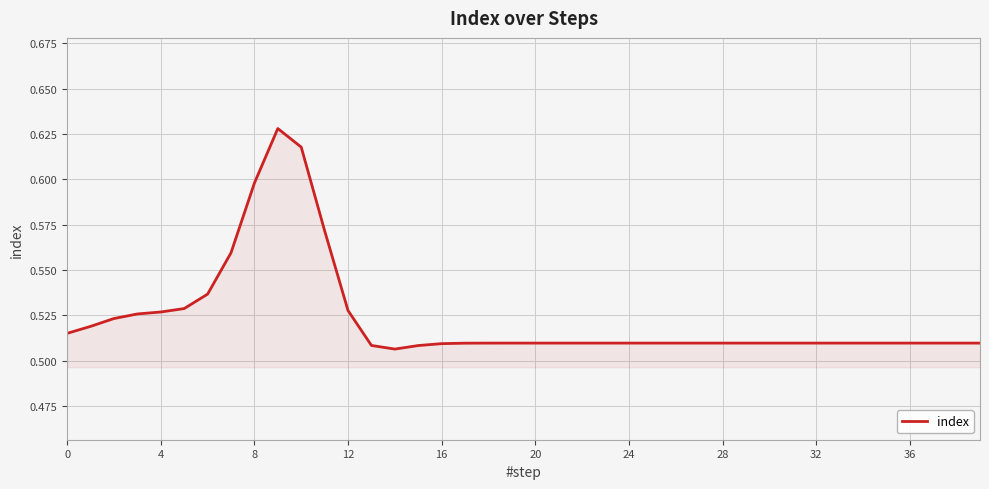

Is this an area chart (filled region under the line)?

Yes